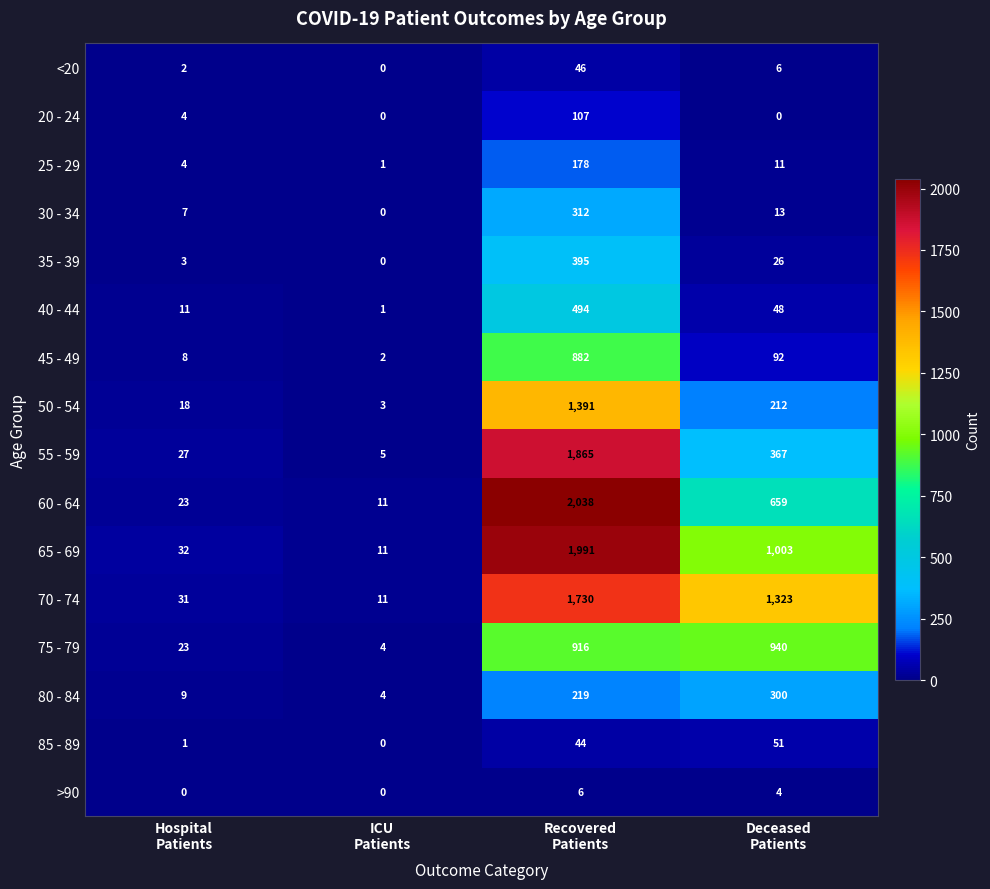

What is the difference between the maximum and second lowest values in the 40 - 44 series?

483